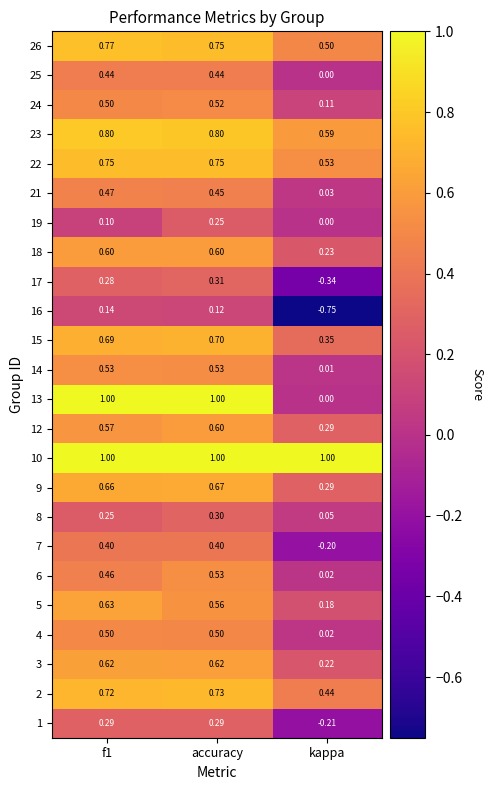

At which category does the chart reach its minimum across all series?

kappa